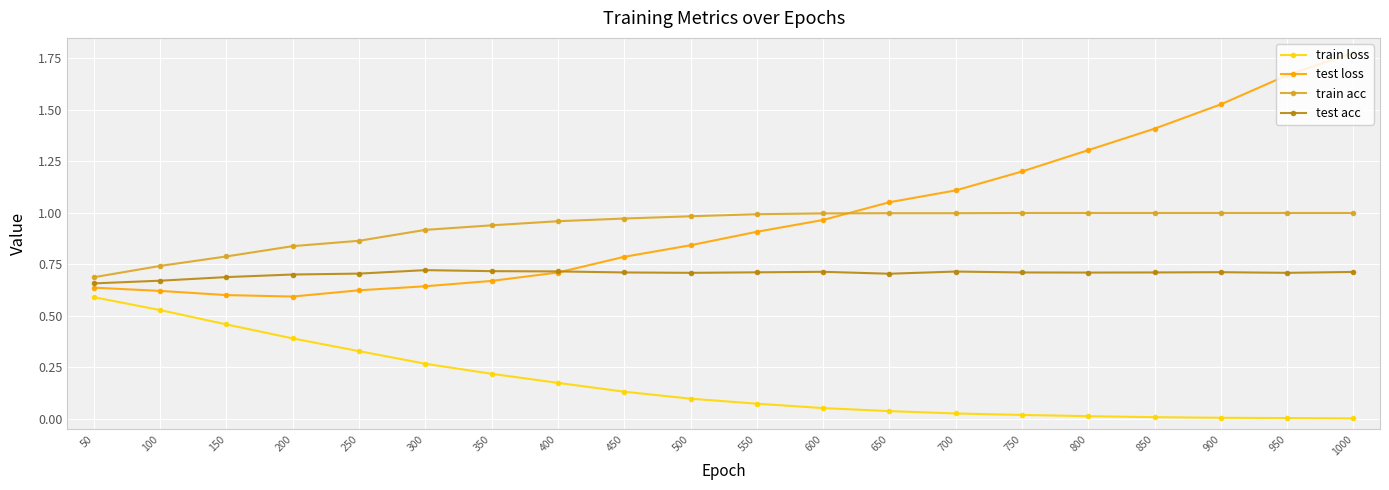

What value does the test loss series have at 800?

1.3